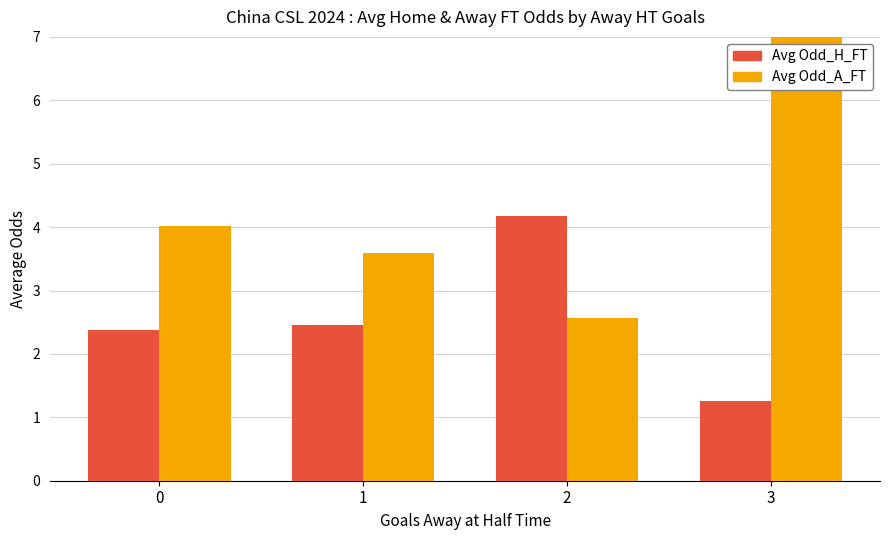

True or false: Avg Odd_H_FT has a value of 4.2 at 2.

True